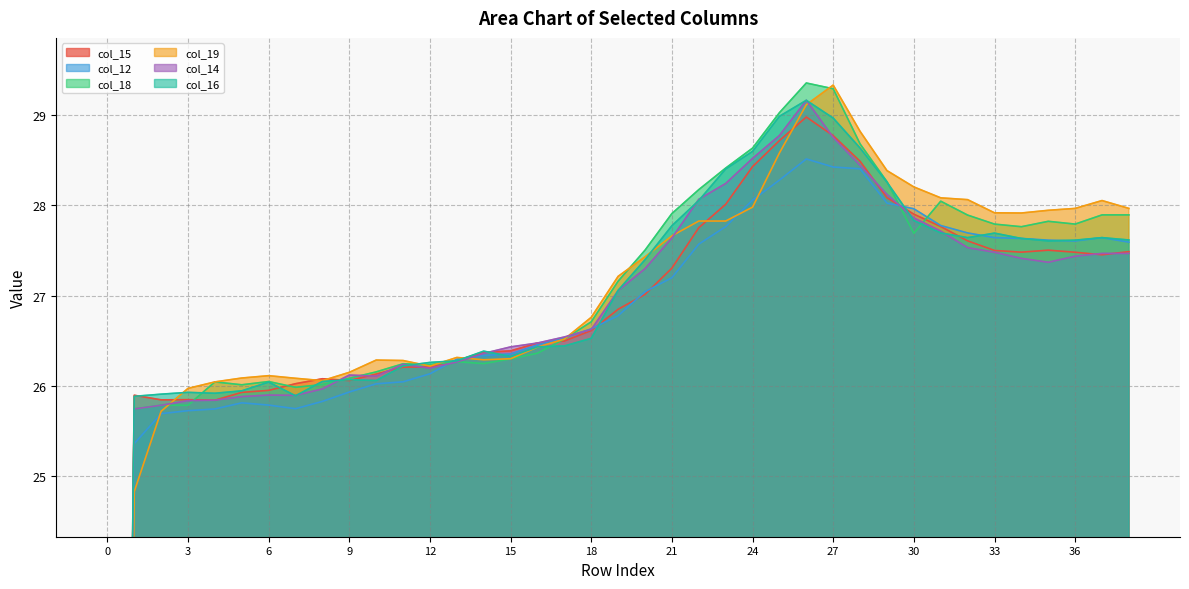

What is the average value of the col_14 series?

26.4